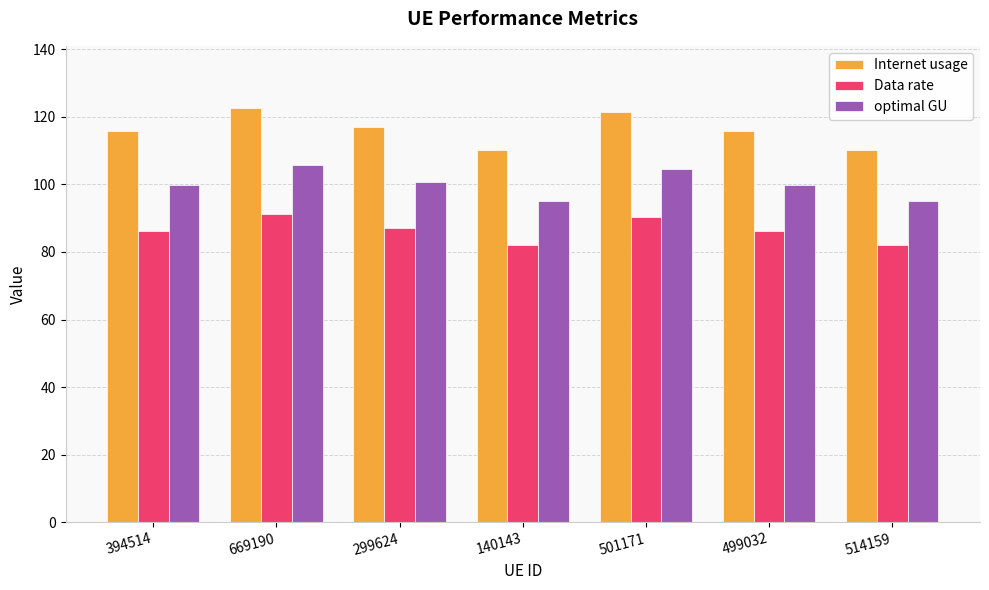

What is the label of the 2nd bar from the left?

669190